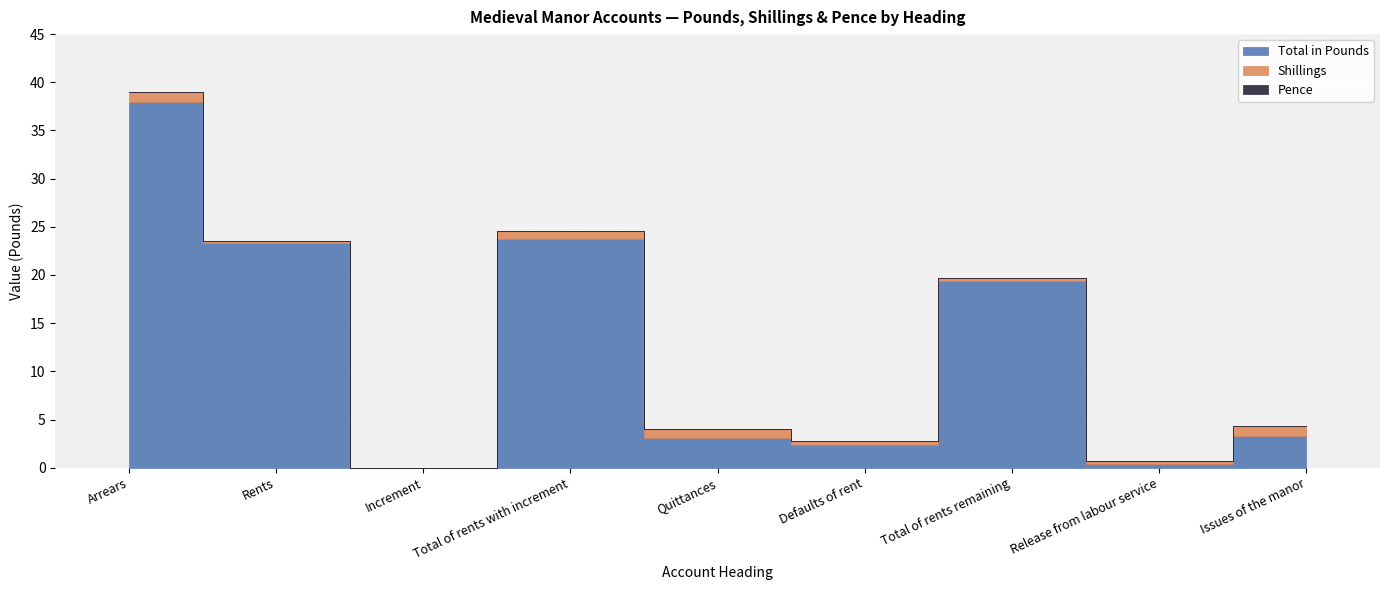

Rank the categories by Total in Pounds value from highest to lowest.

Arrears, Total of rents with increment, Rents, Total of rents remaining, Issues of the manor, Quittances, Defaults of rent, Release from labour service, Increment